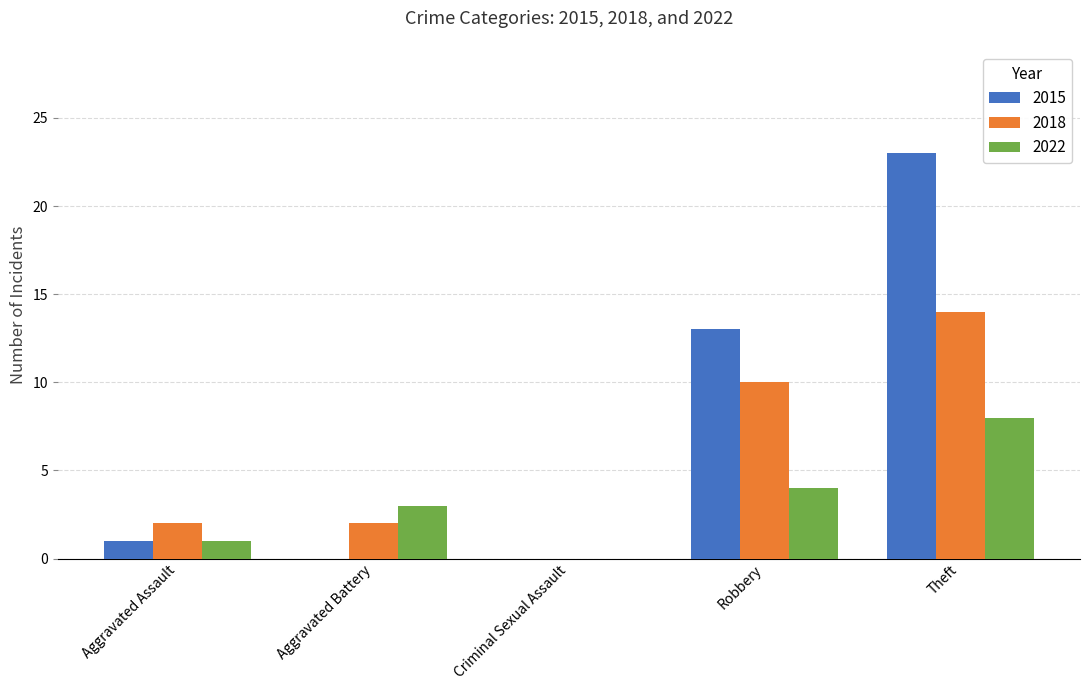

What is the total value across all series at Robbery?

27